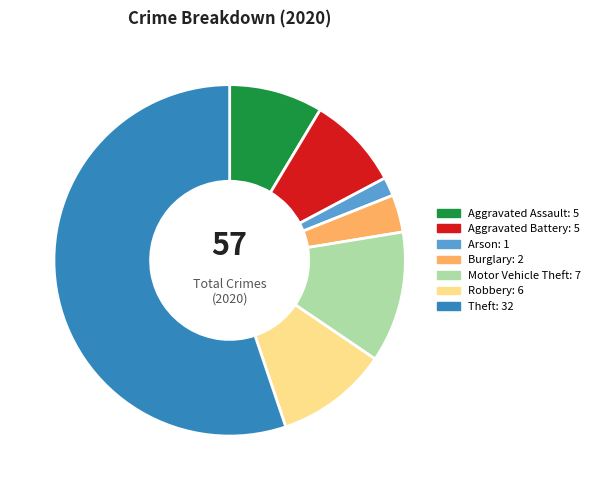

Is there any slice that represents more than half of the pie?

Yes